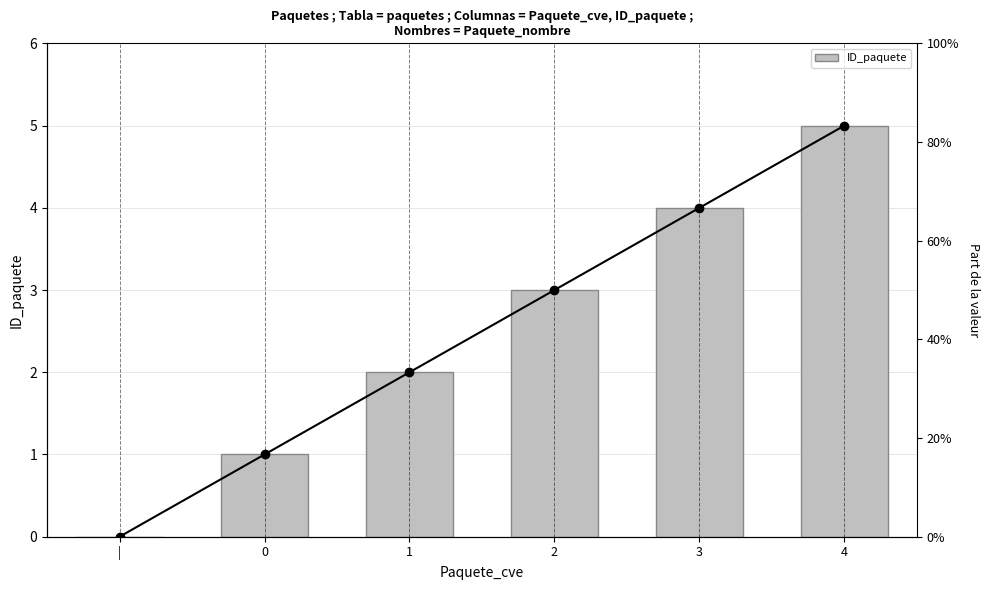

Where is the data nearest to the value 2?

1